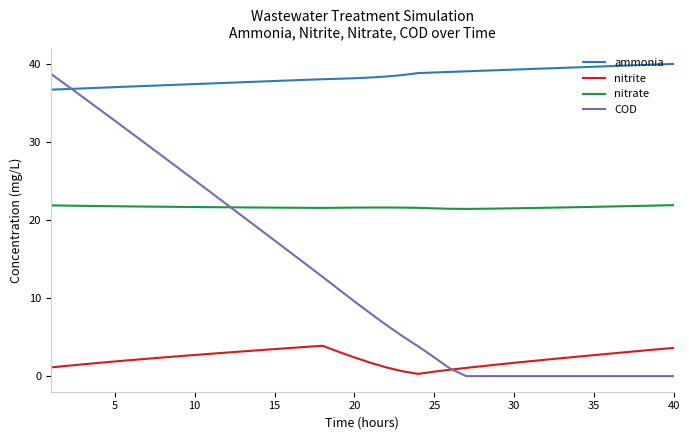

Which series has the widest spread of values?

COD